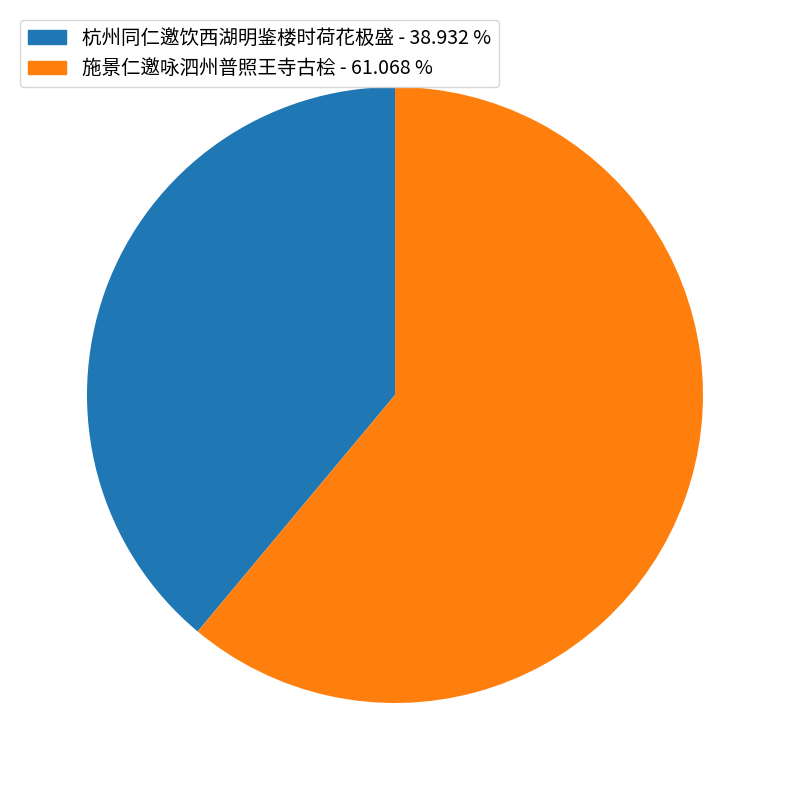

Is there any slice that represents more than half of the pie?

Yes